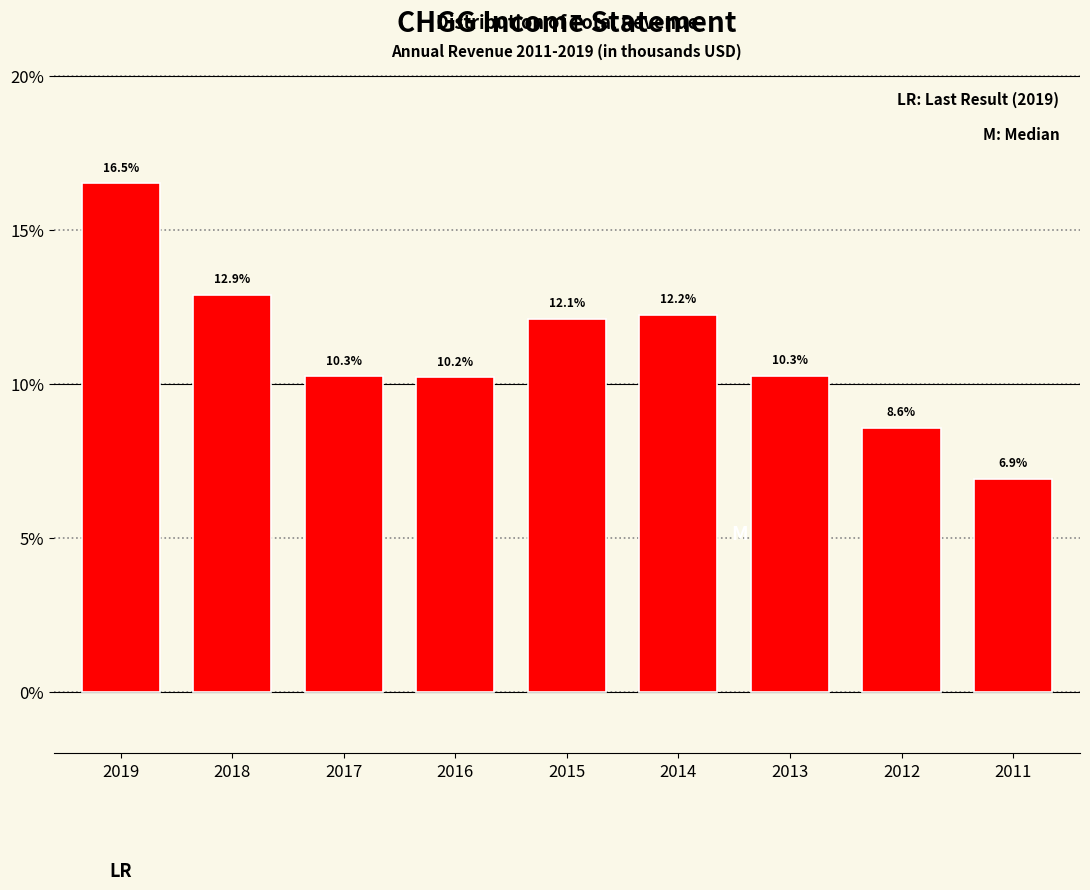

Reading left to right, transcribe all the data shown in this chart.

2019=16.5	2018=12.9	2017=10.3	2016=10.2	2015=12.1	2014=12.2	2013=10.3	2012=8.6	2011=6.9